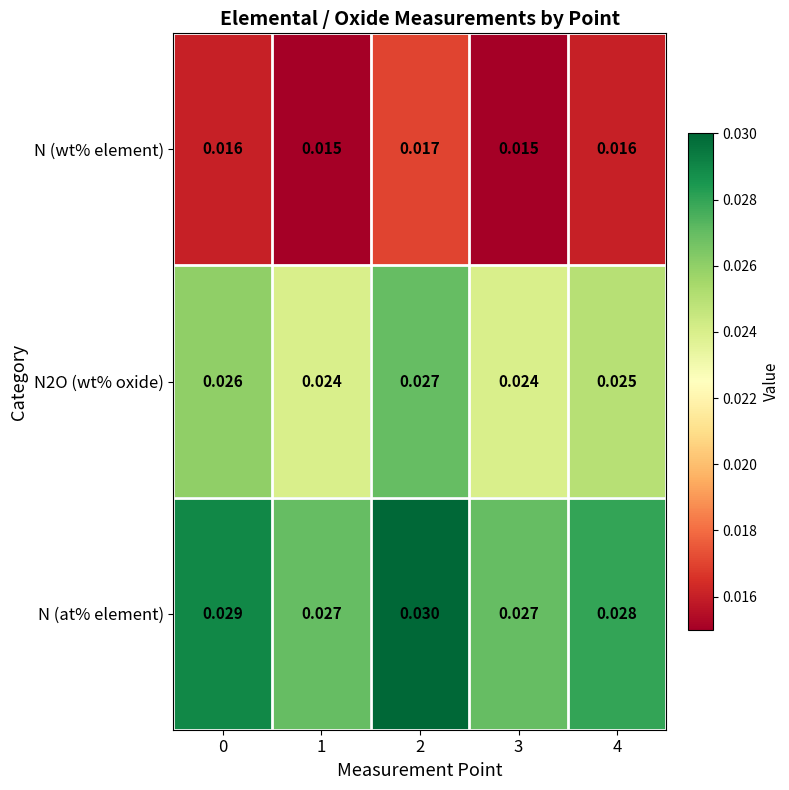

Is the value of N (at% element) at 1 greater than the value of N (wt% element) at 2?

Yes